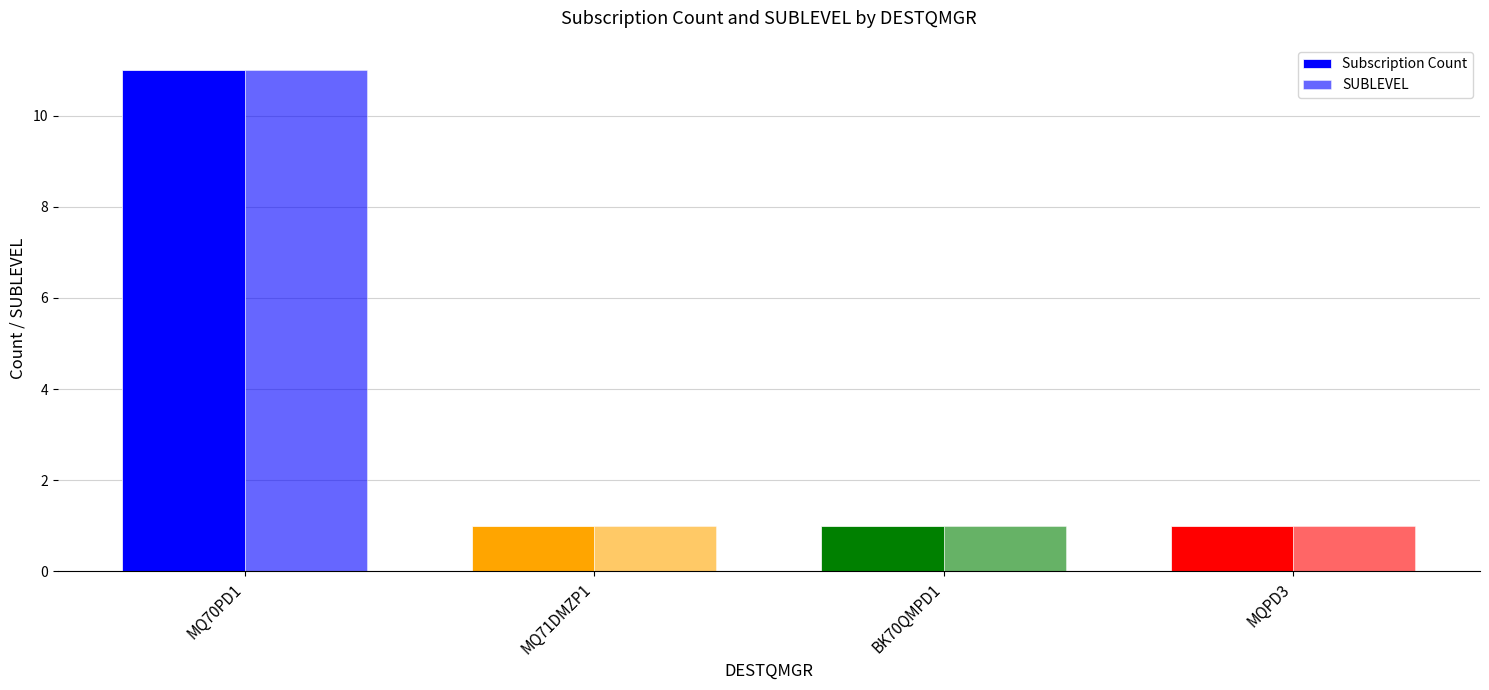

Where is Subscription Count nearest to the value 6?

MQ70PD1